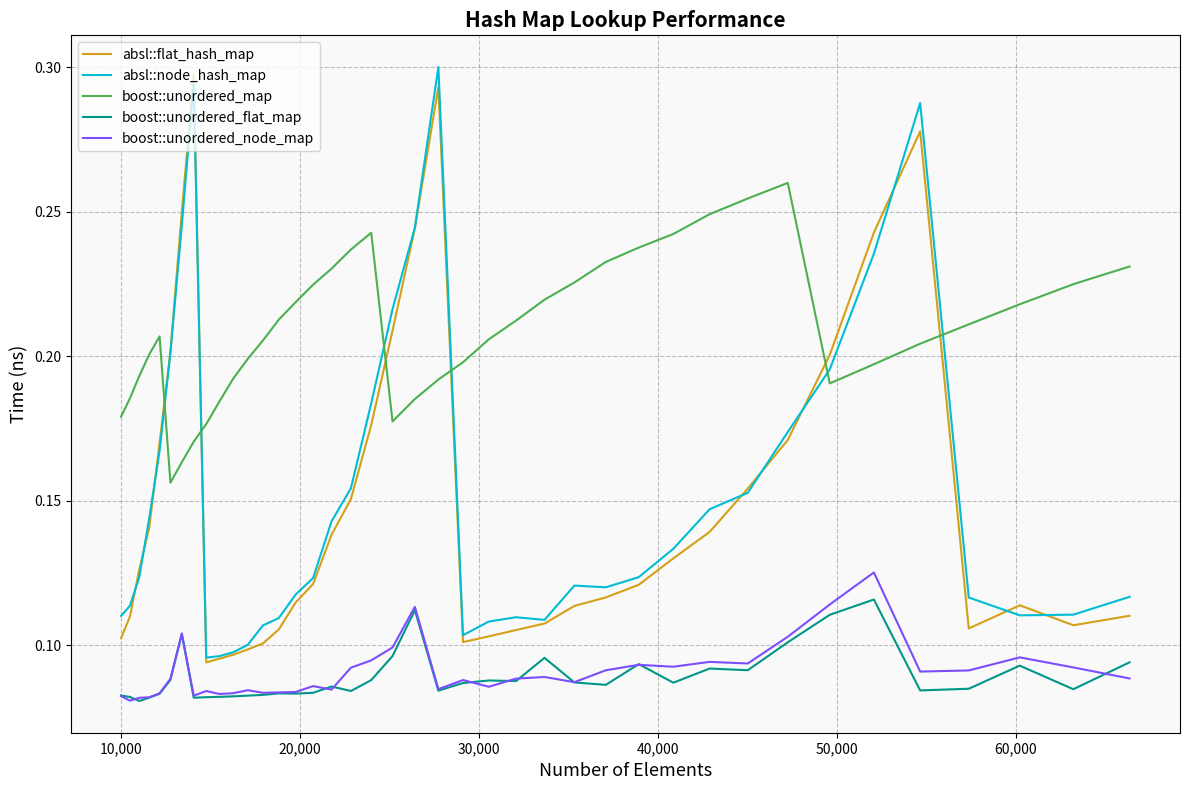

True or false: absl::node_hash_map and boost::unordered_flat_map cross at least once.

False